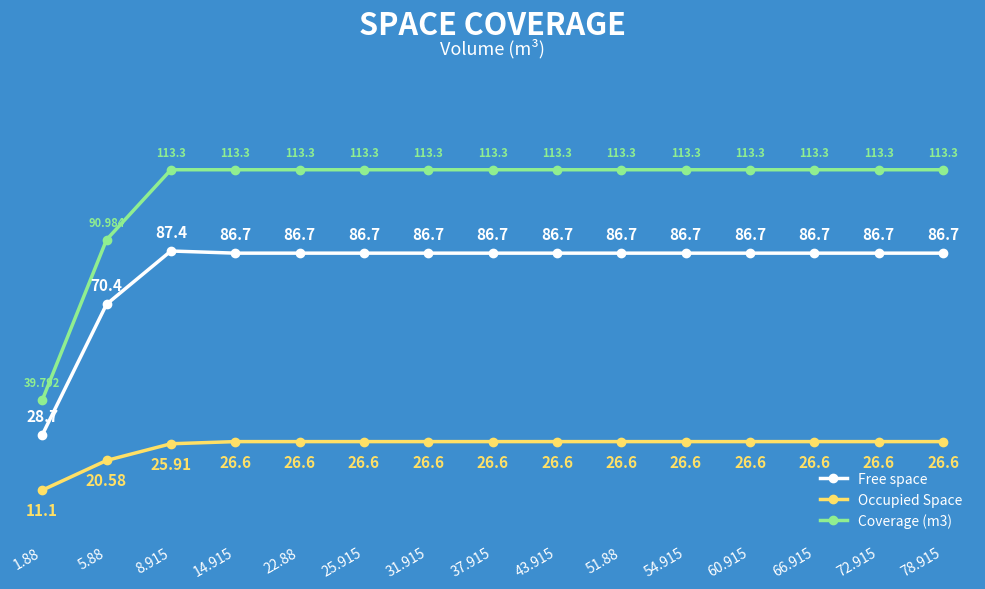

What is the label of the 11th point from the left?

54.915